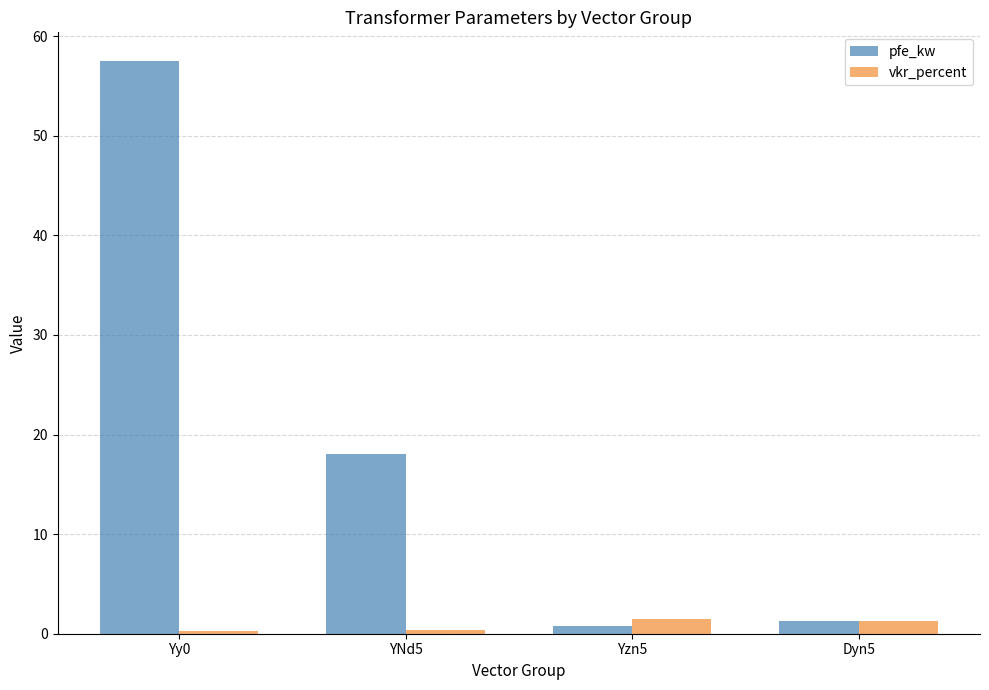

Does the chart contain stacked bars?

No